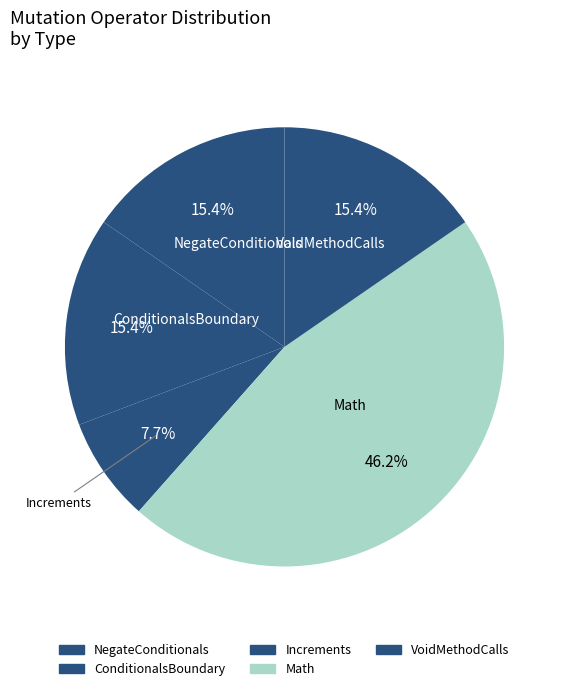

Count the number of slices in the pie.

5